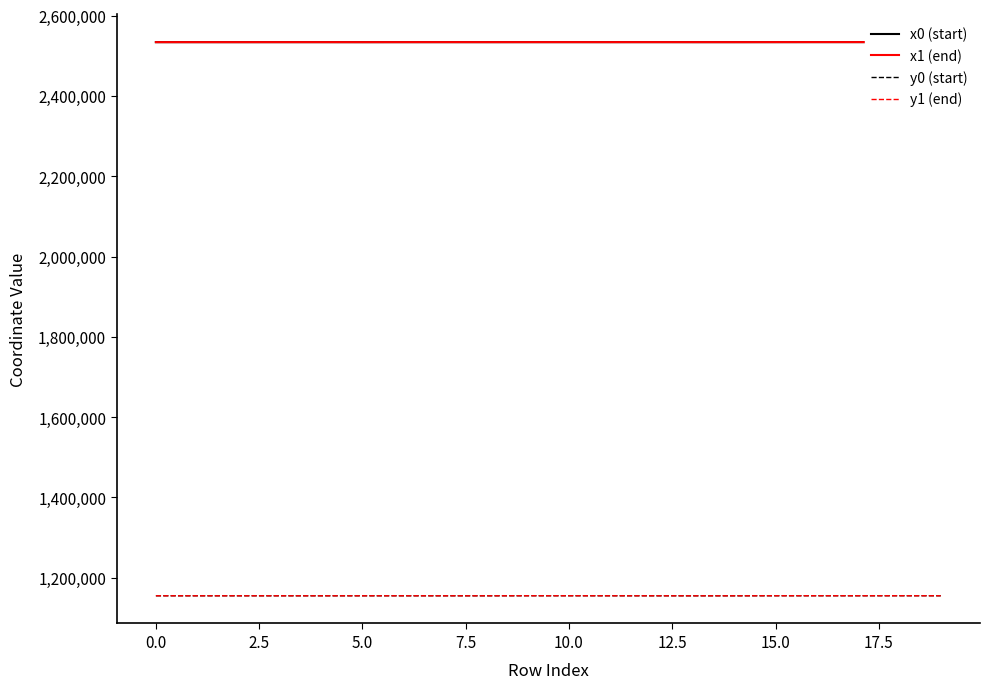

Which series has the largest total across all categories?

x1 (end)